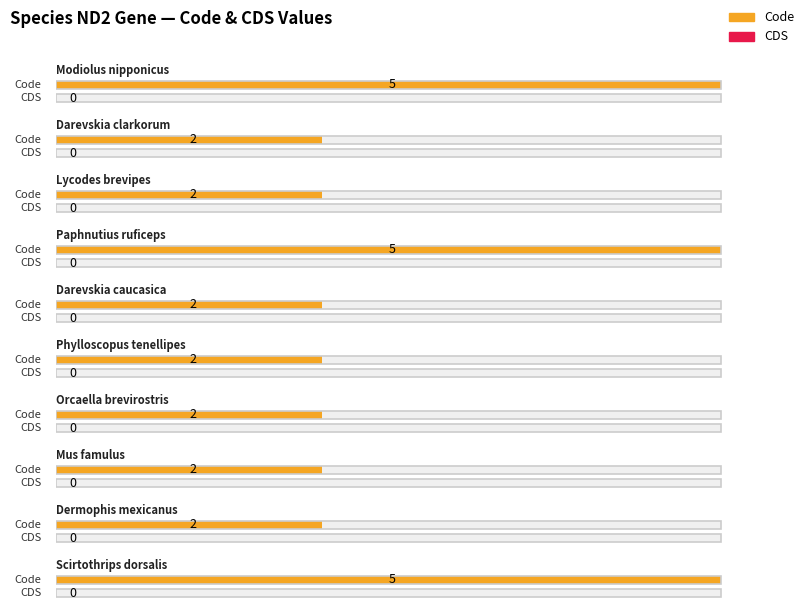

Which label corresponds to the smallest value in the chart?

Modiolus nipponicus